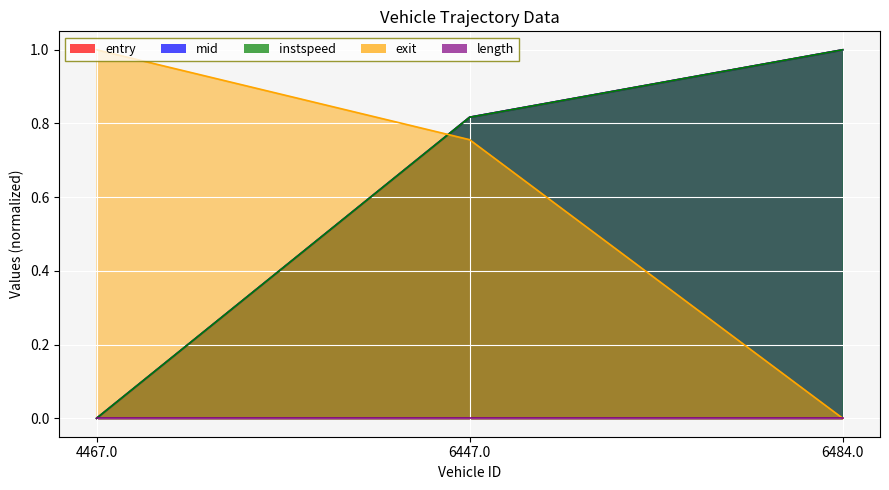

The instspeed series shows 1.0 at 4467.0. True or false?

True